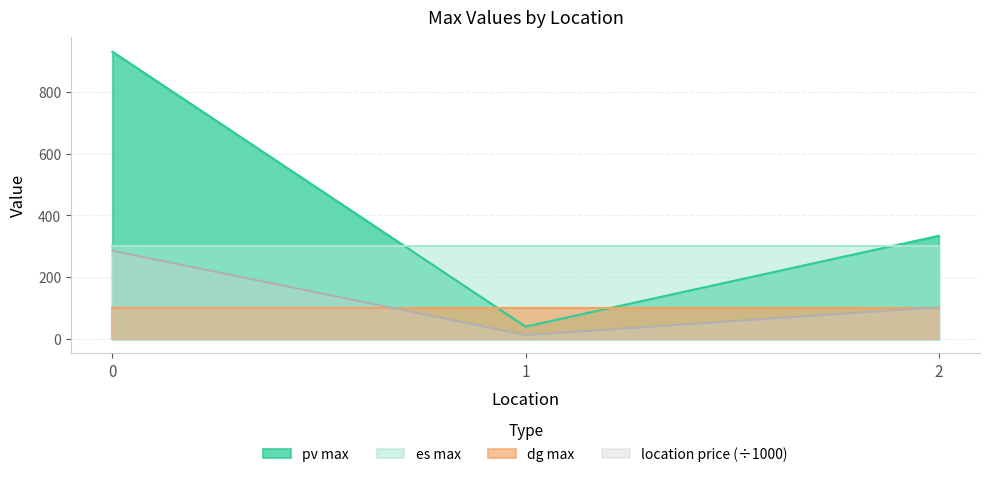

The value of location price at 2 is 102.6. True or false?

True